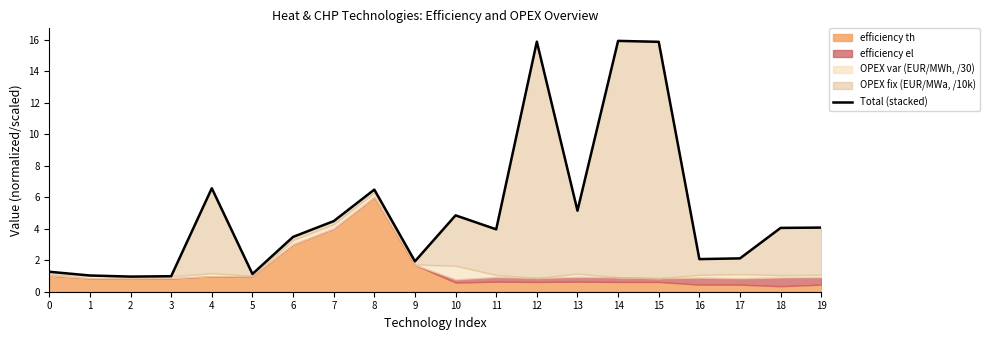

Where is the data nearest to the value 8?

4